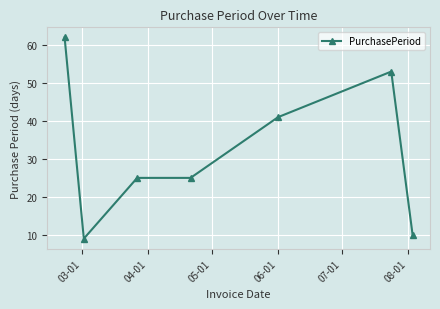

Reading right to left, what are all the values shown in this chart?

10	53	41	25	25	9	62